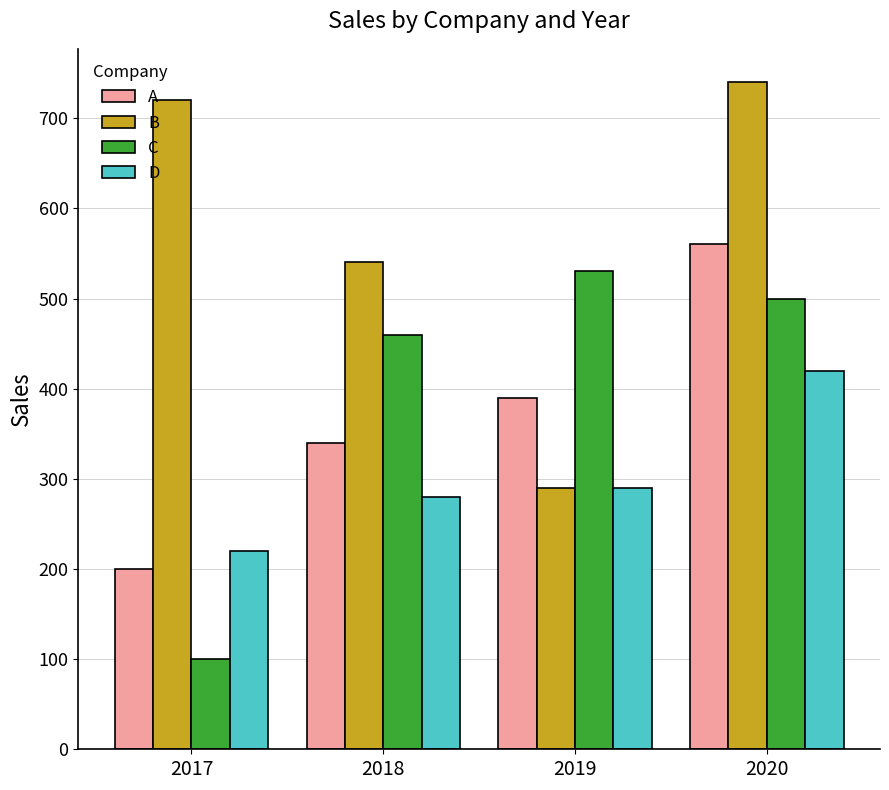

How many series are shown in this chart?

4